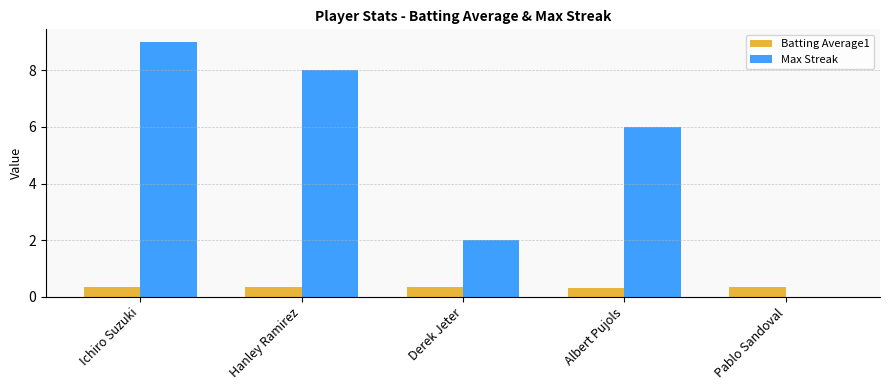

Which category has the highest value across all series?

Ichiro Suzuki